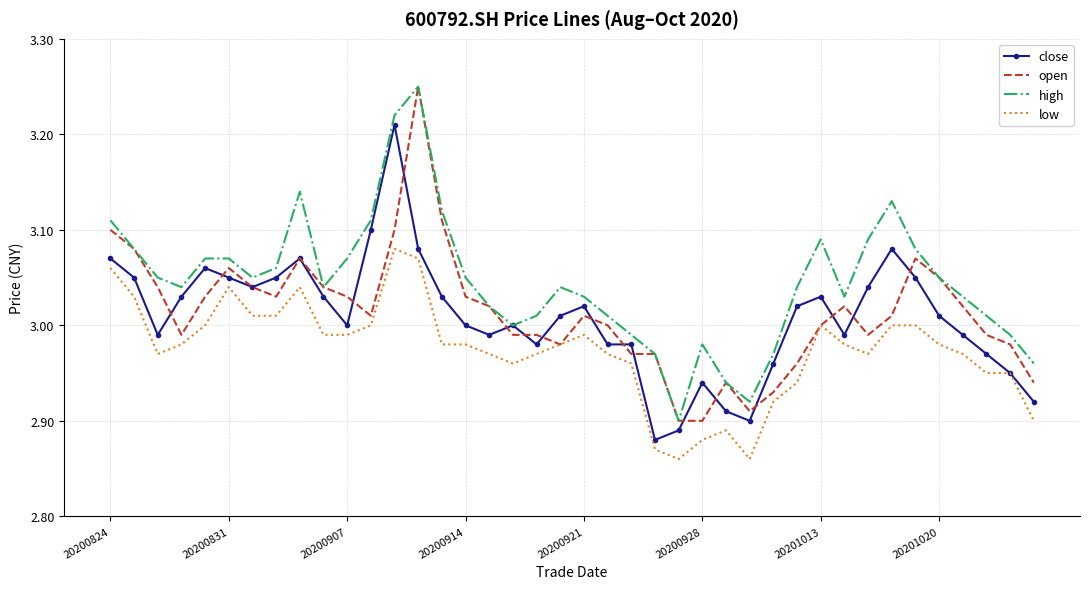

Which series has the largest total across all categories?

high